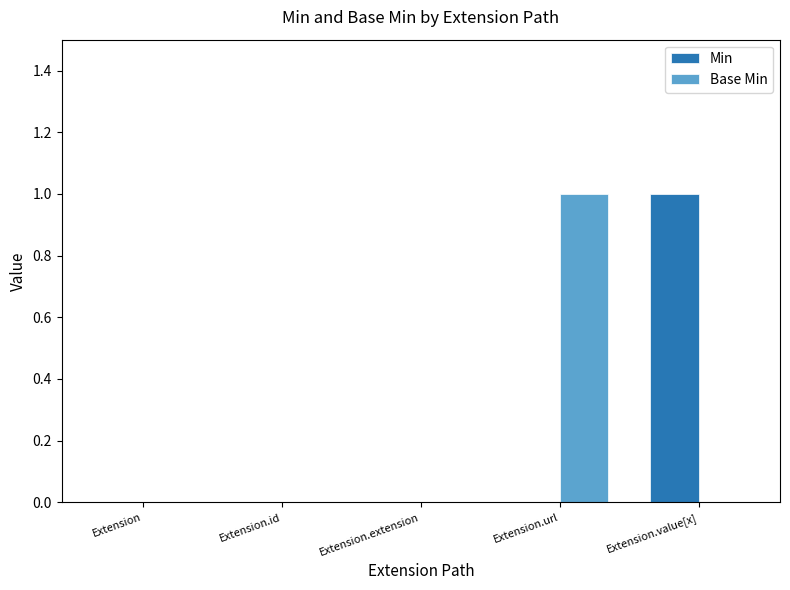

What are all the series names shown in the legend?

Min, Base Min